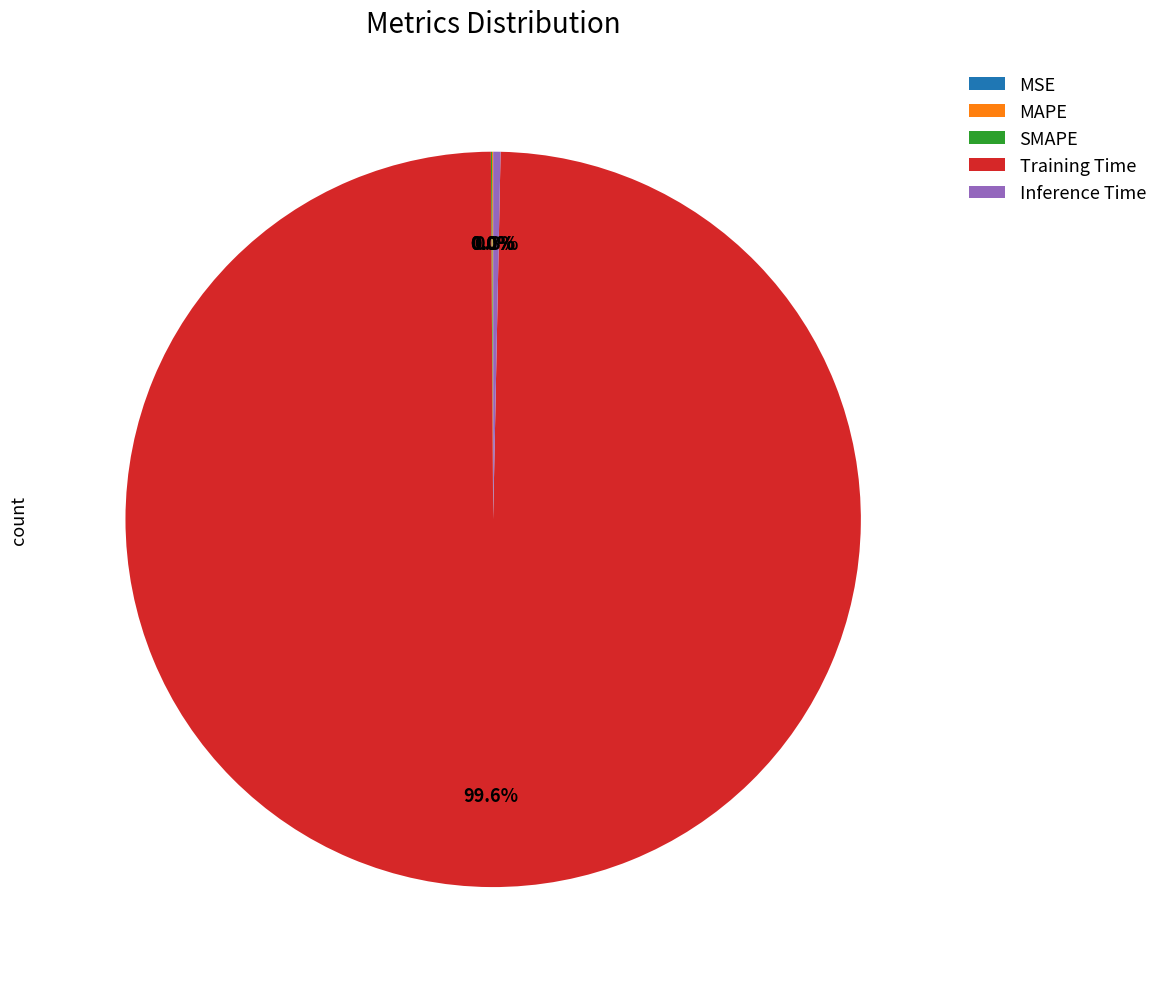

What is the majority slice?

Training Time